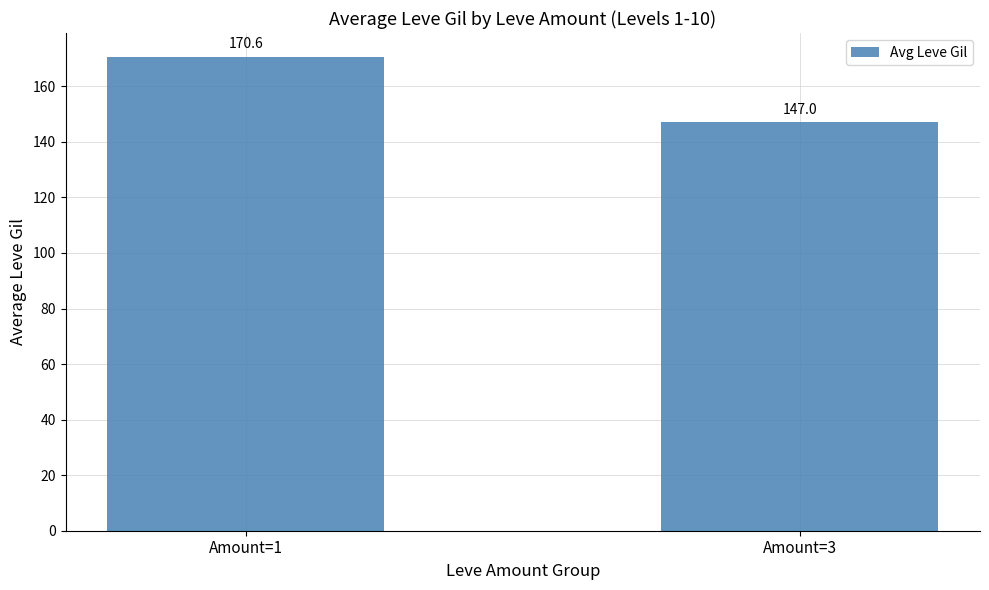

What is the value of the 2nd bar from the left?

147.0